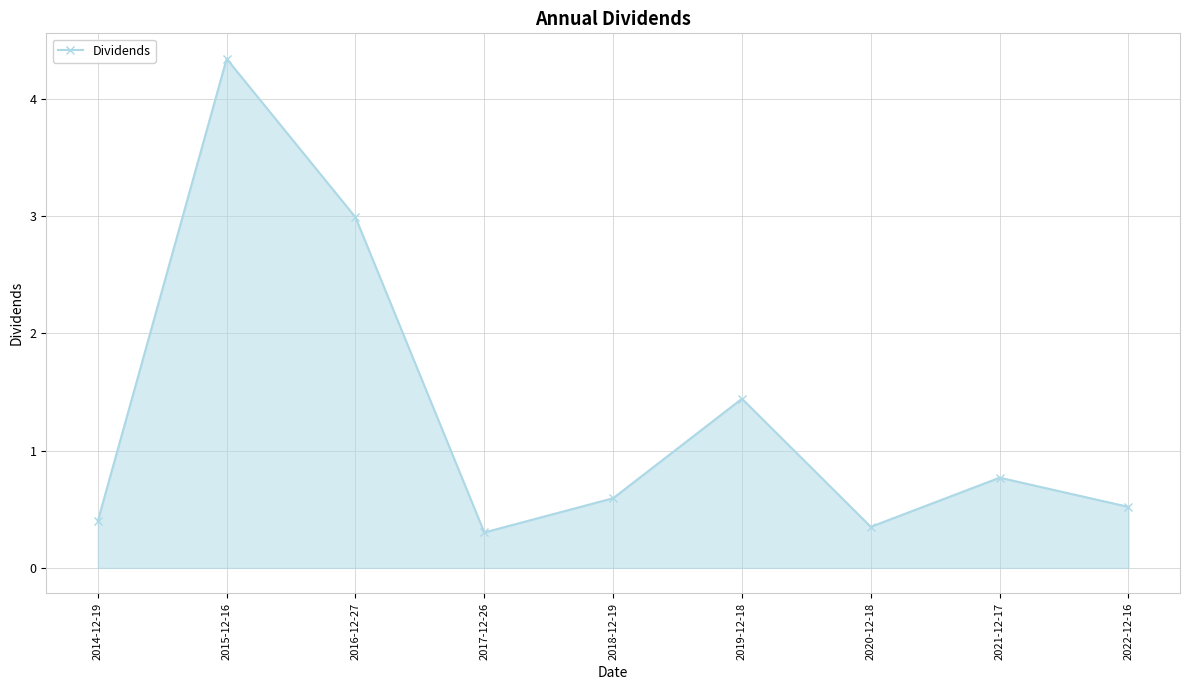

At which category does the data reach its first local peak?

2015-12-16